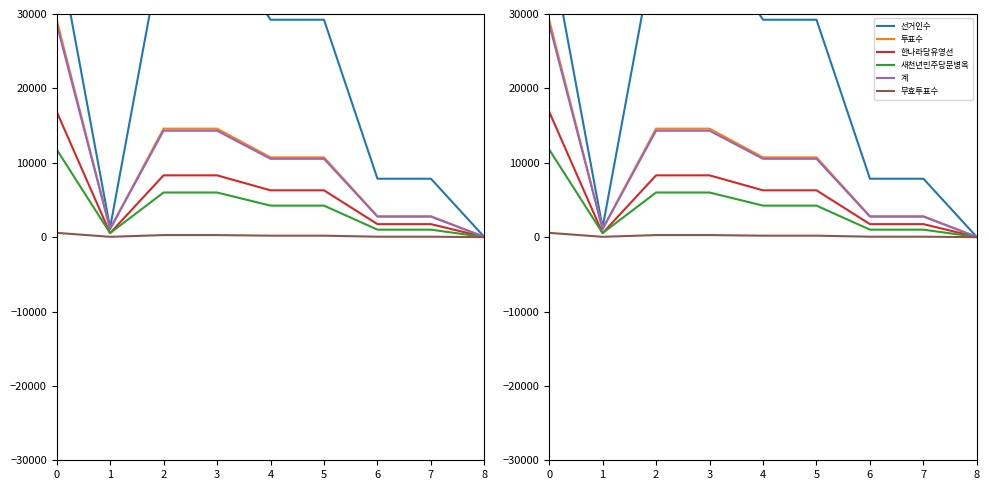

How many lines are shown in the chart?

6